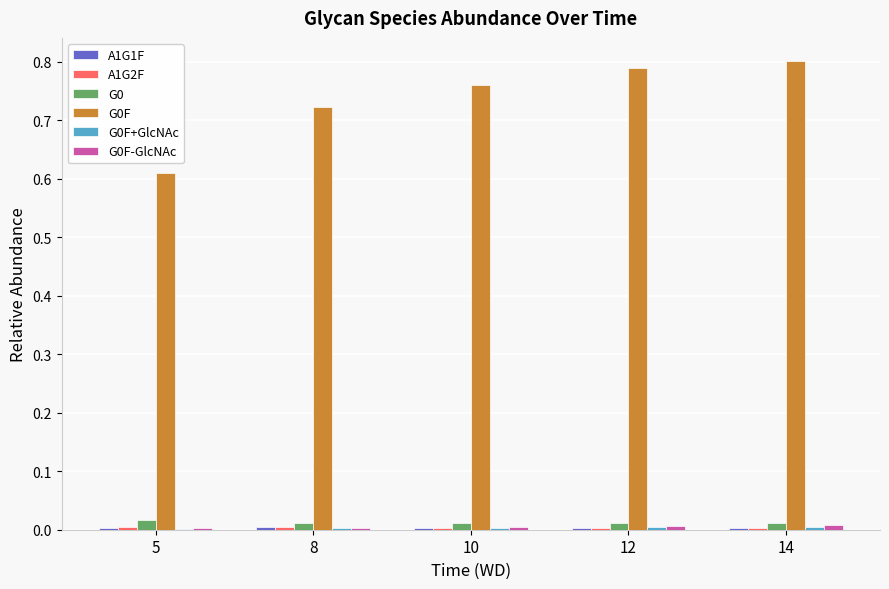

Which series has the largest total across all categories?

G0F